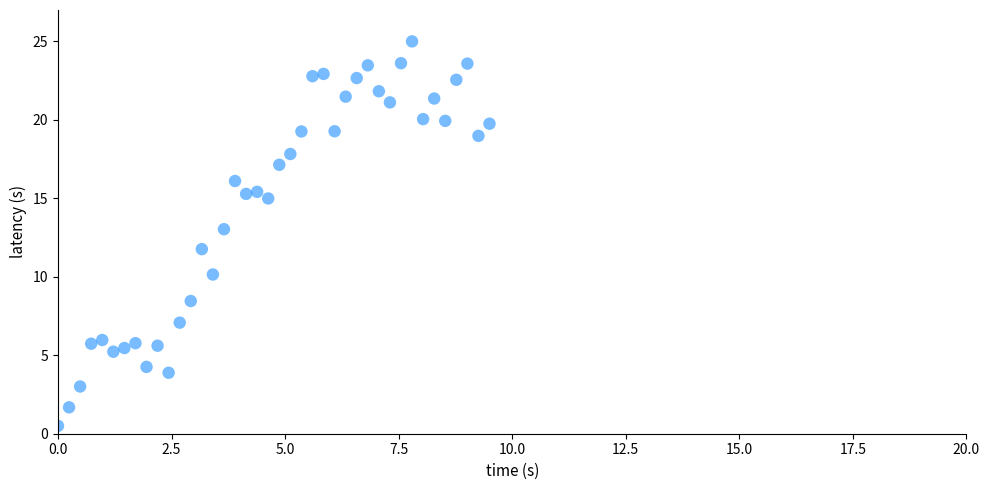

What is the range of X values (max minus min)?

9.5